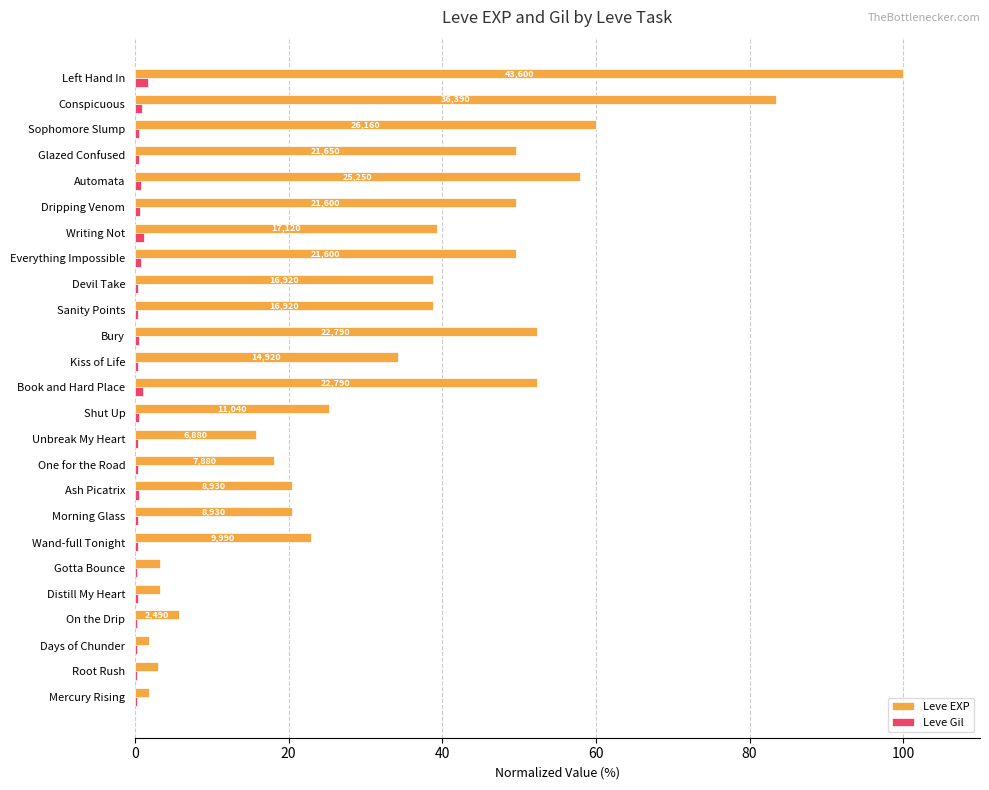

Which series has the largest range (max minus min)?

Leve EXP